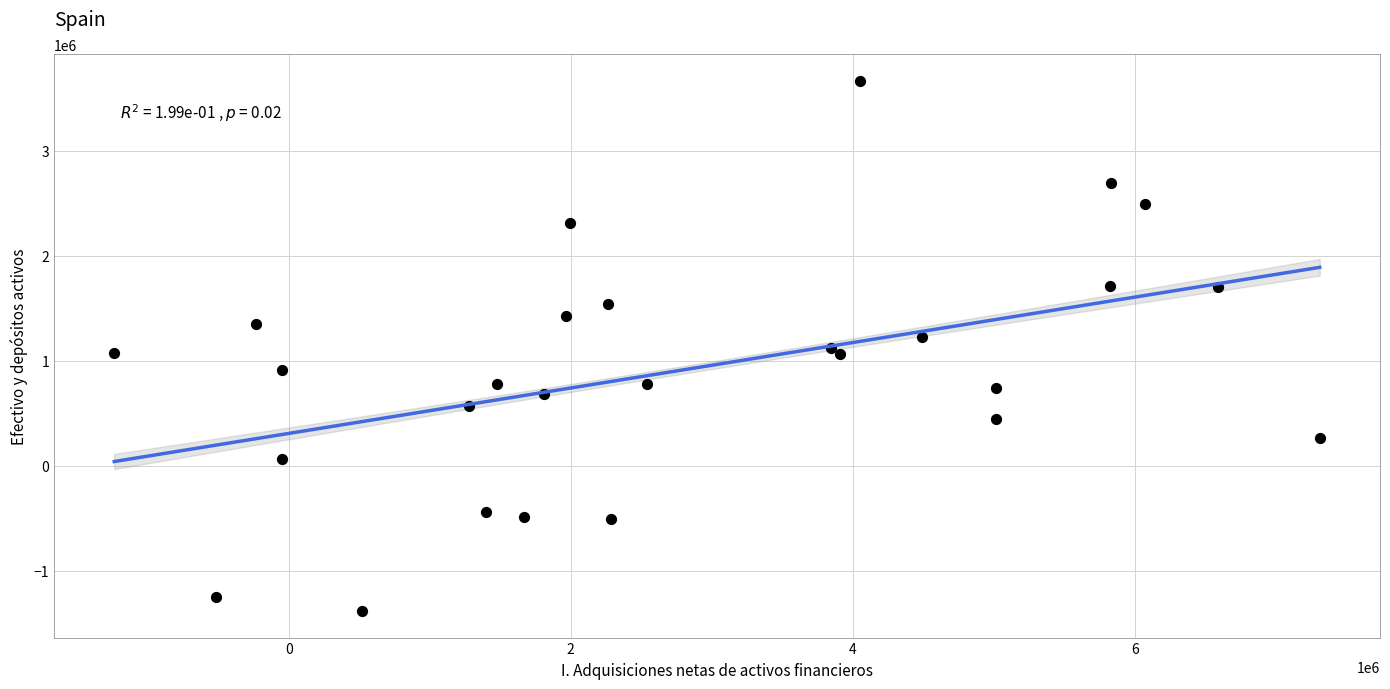

What is the range of X values (max minus min)?

8549374